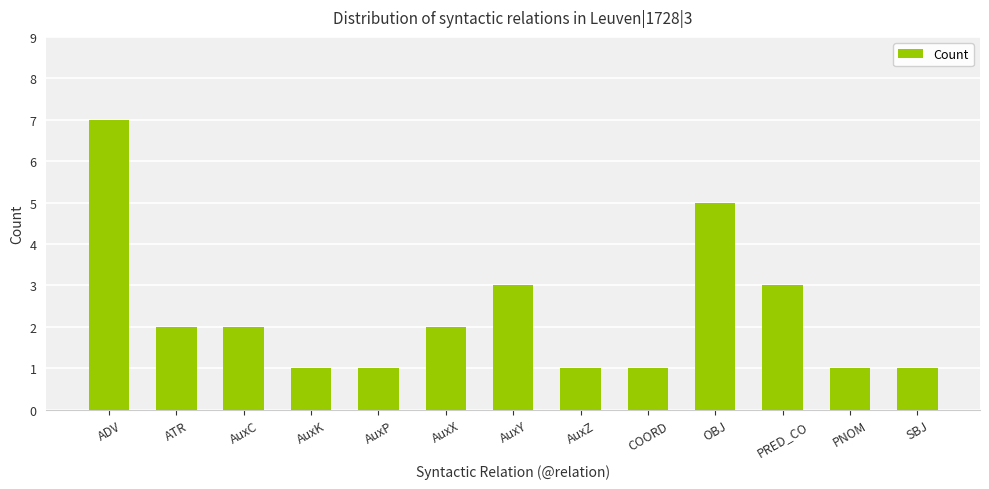

What is the difference between the maximum and minimum values?

6